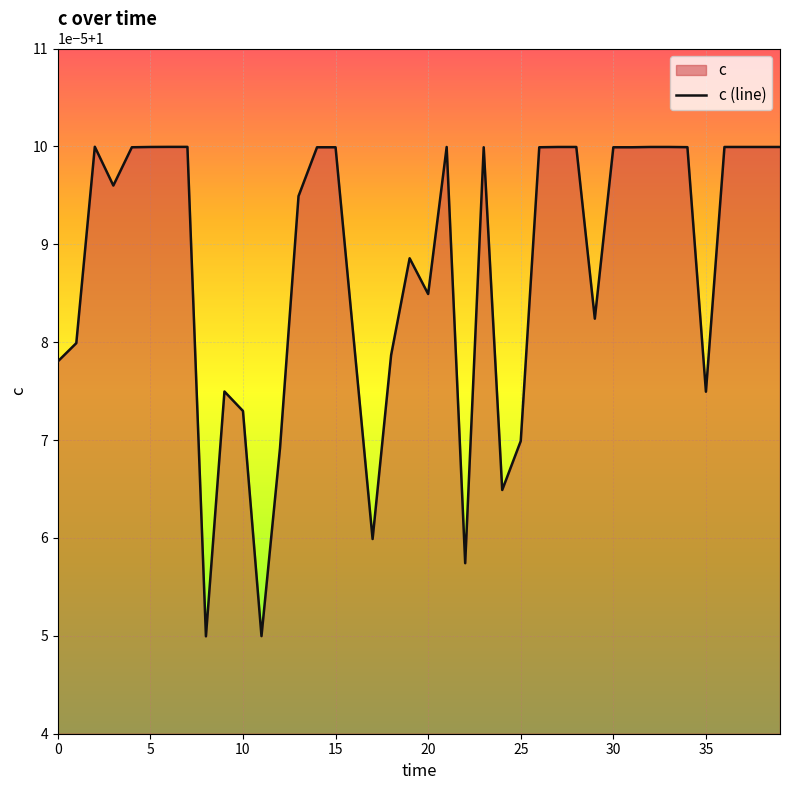

Which has a higher value, 26 or 29?

26